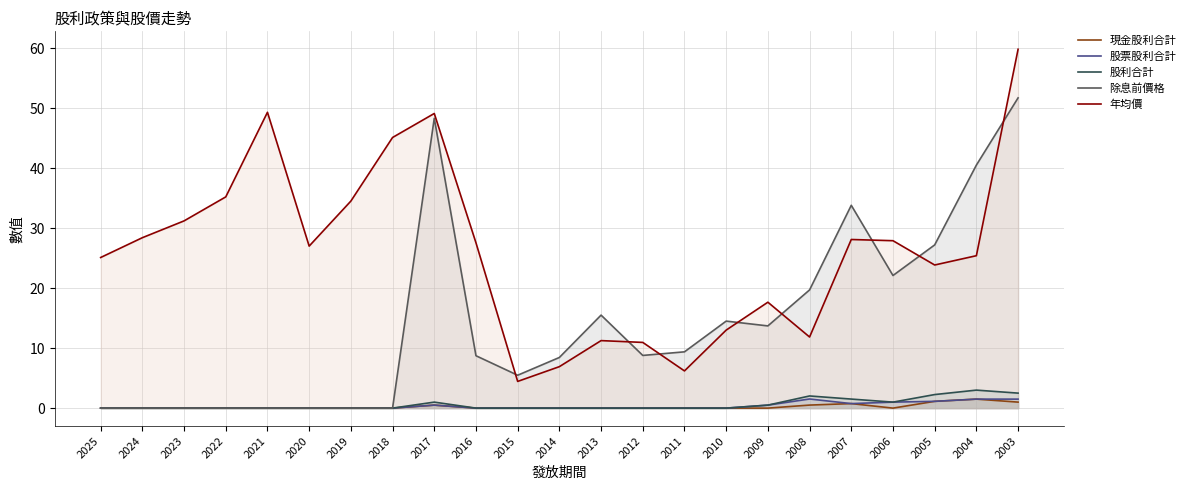

Where is the first local maximum for 現金股利合計?

2017